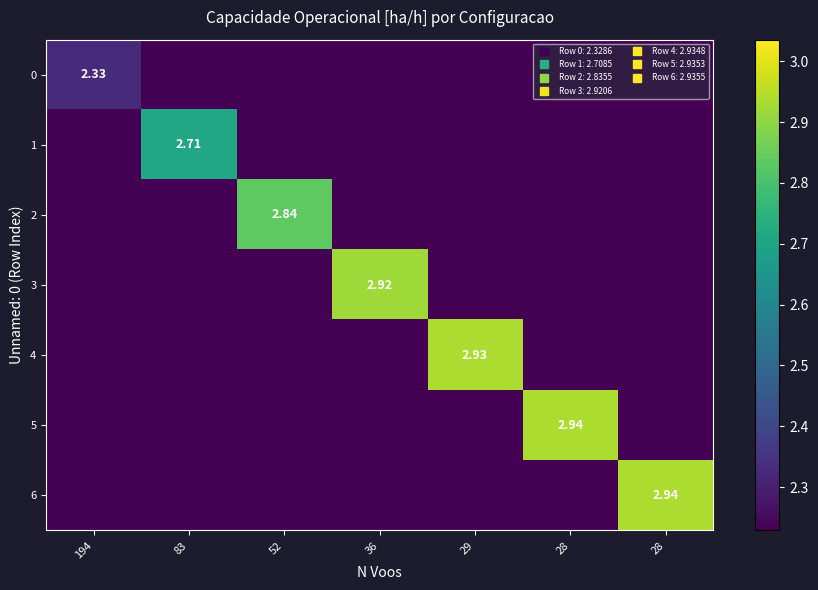

What is the highest value of the 3 series?

2.9